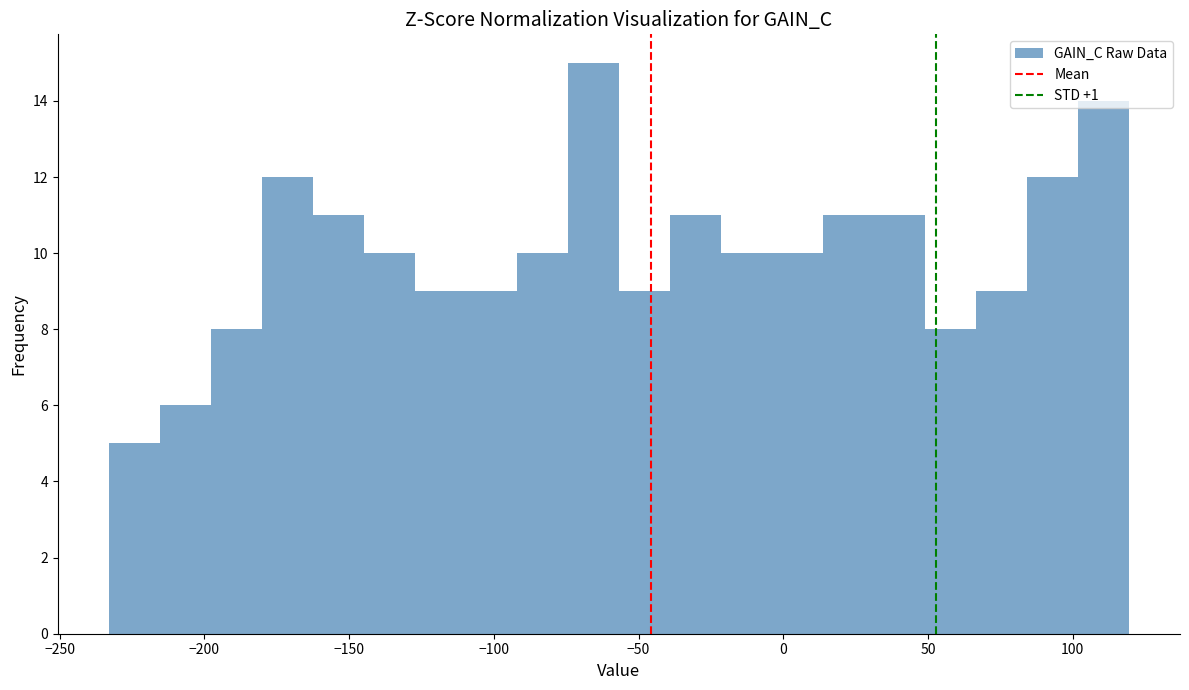

Around what value on the x-axis is the tallest bar? Give the approximate position of its centre, as read against the axis.

-65